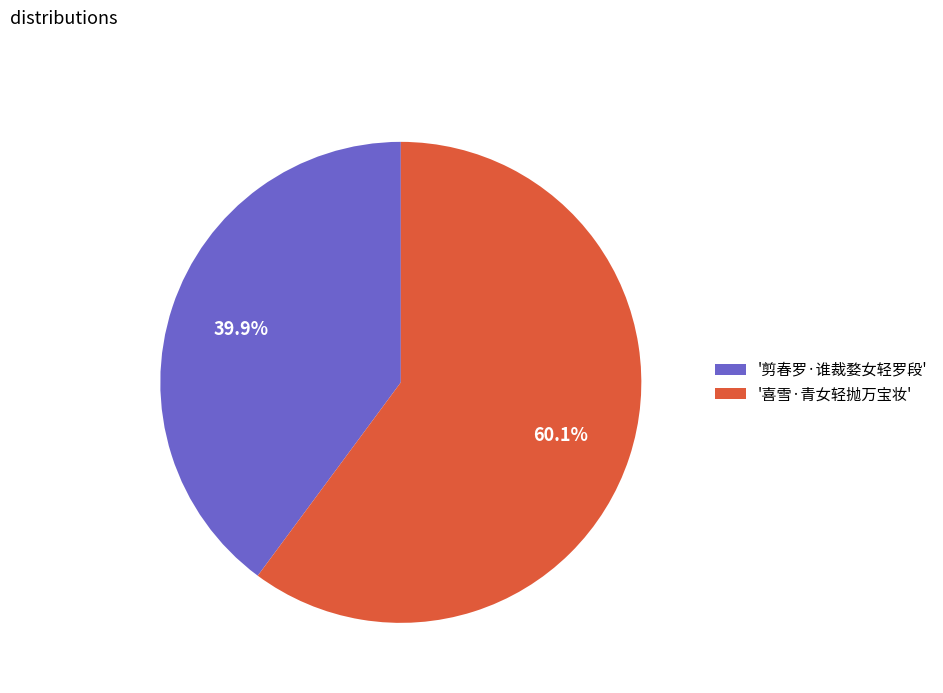

Which slice is the largest?

'喜雪·青女轻抛万宝妆'